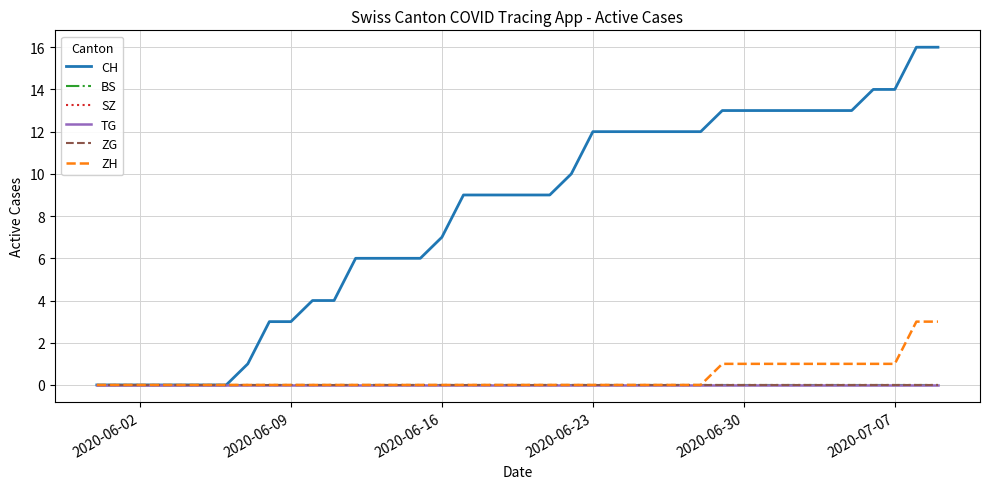

Does the chart have visible grid lines?

Yes